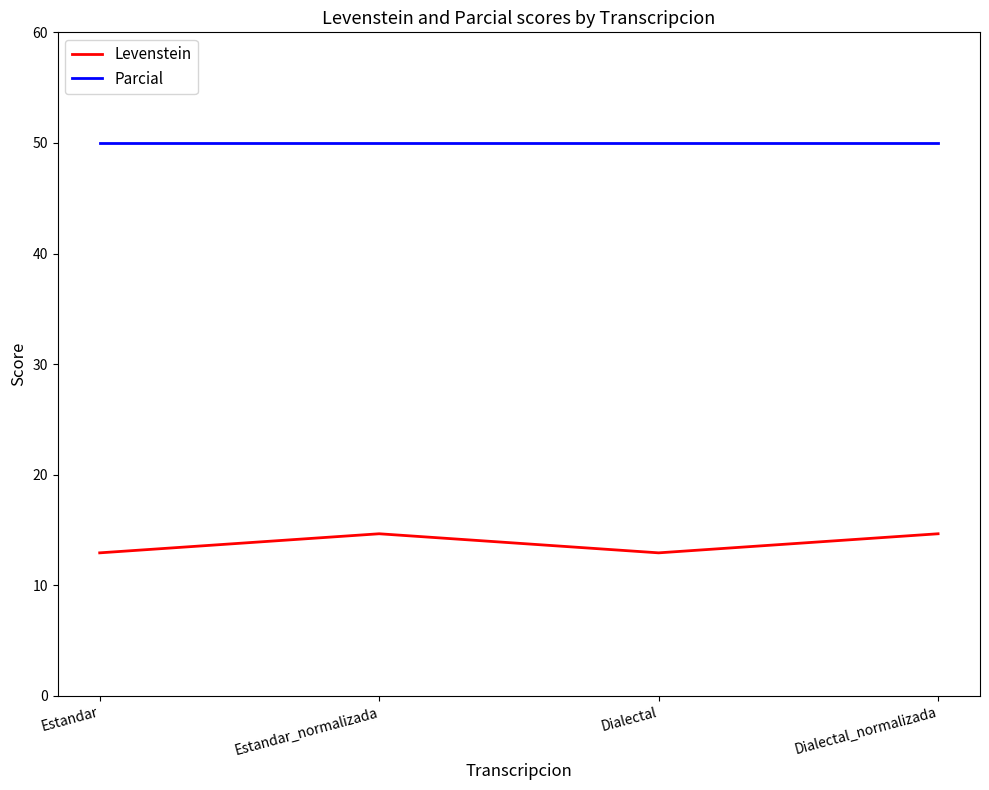

Rank the series at Estandar_normalizada from highest to lowest value.

Parcial, Levenstein